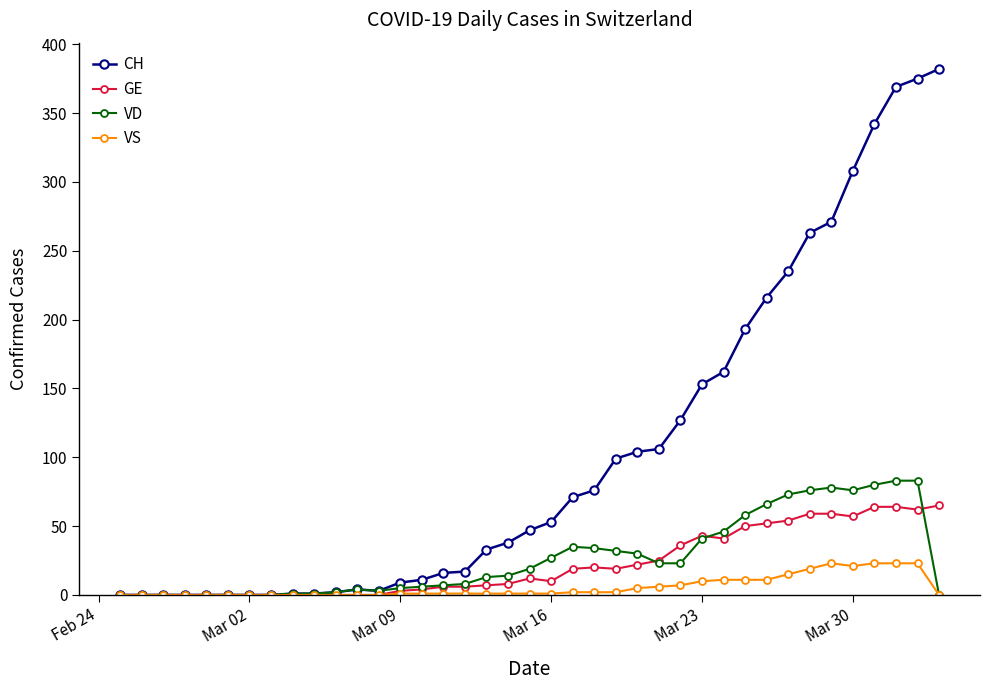

Count the number of categories in the chart.

39